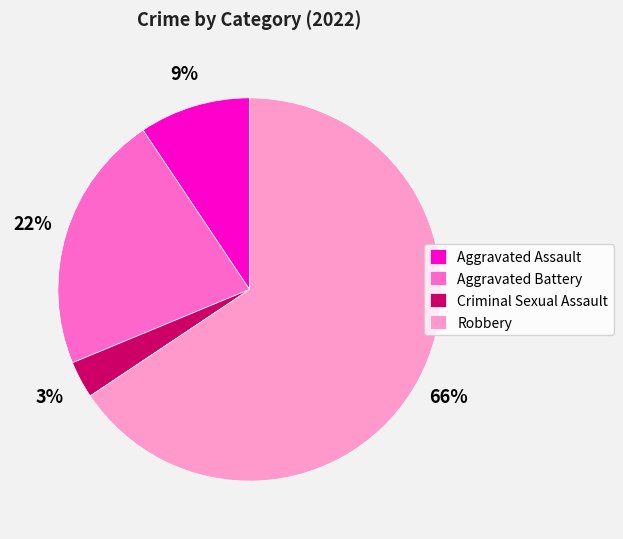

Between Aggravated Battery and Criminal Sexual Assault, which is larger?

Aggravated Battery